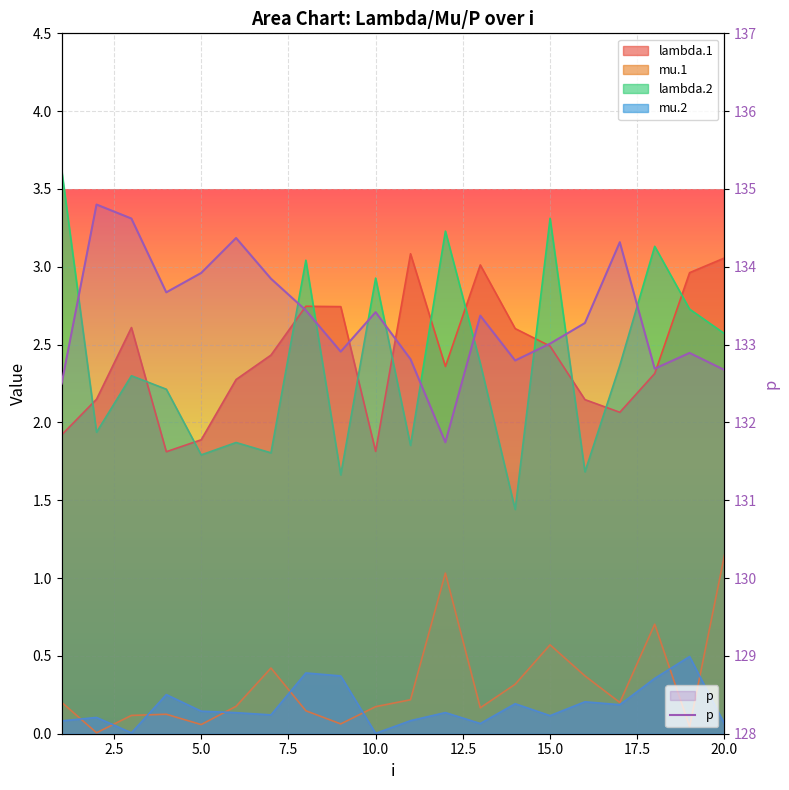

How many lines are shown in the chart?

1